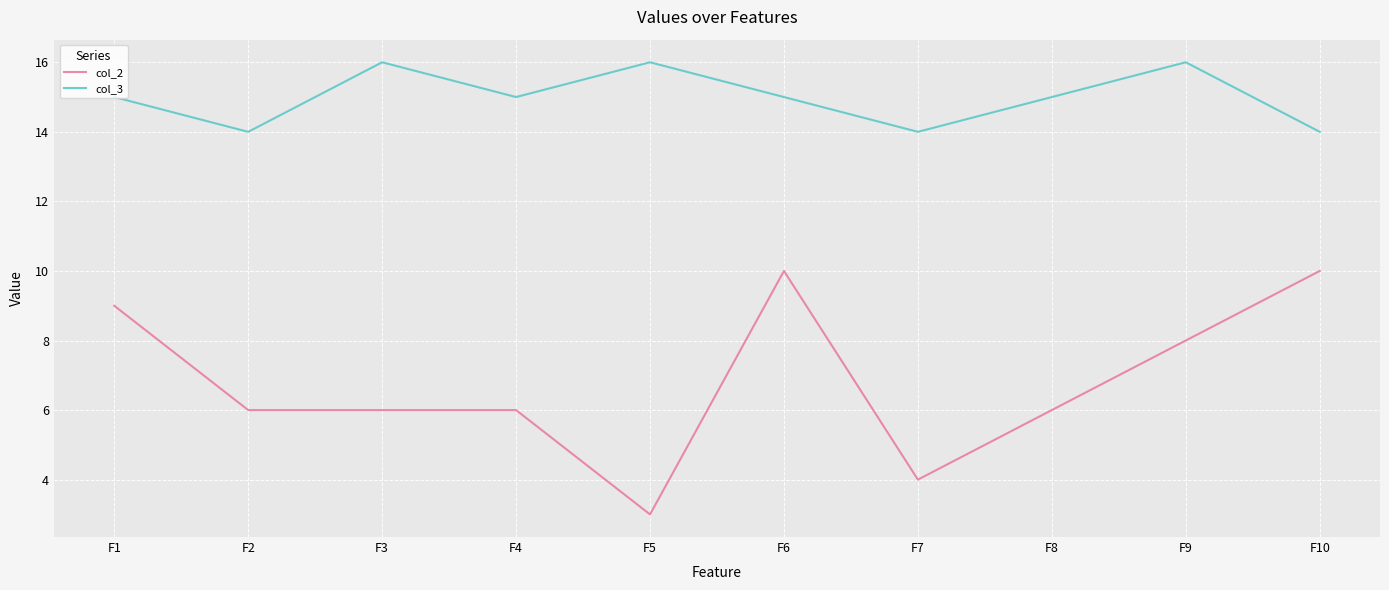

Which label corresponds to the smallest value in the chart?

F5